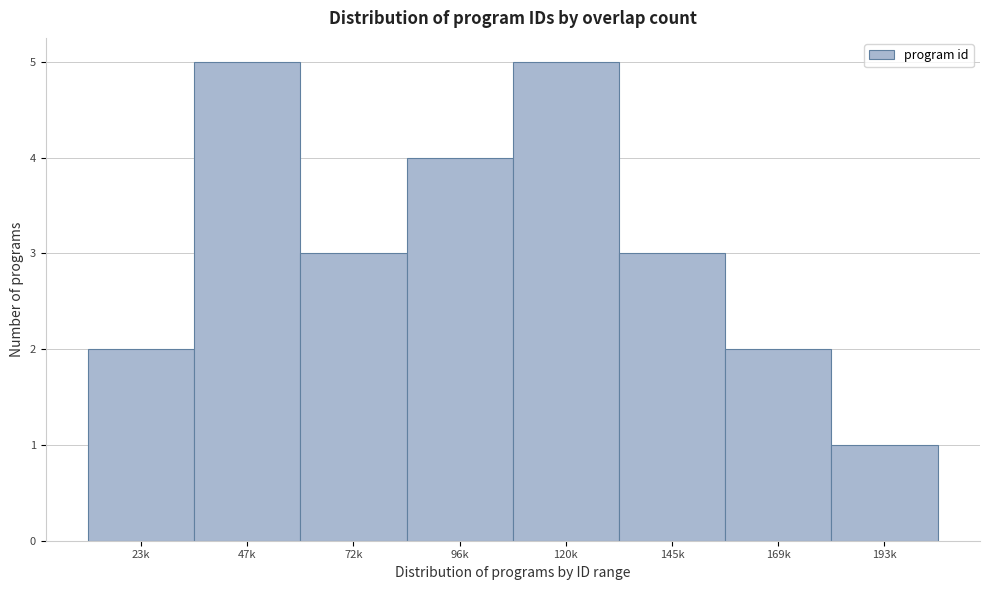

Reading left to right, what are all the values shown in this chart?

2	5	3	4	5	3	2	1